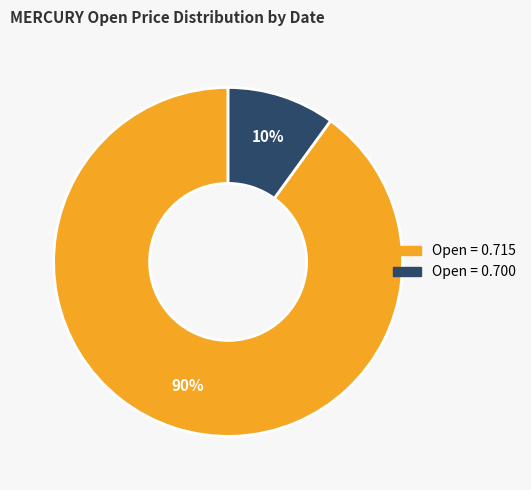

To the nearest percent, what portion does Open = 0.700 represent?

10%